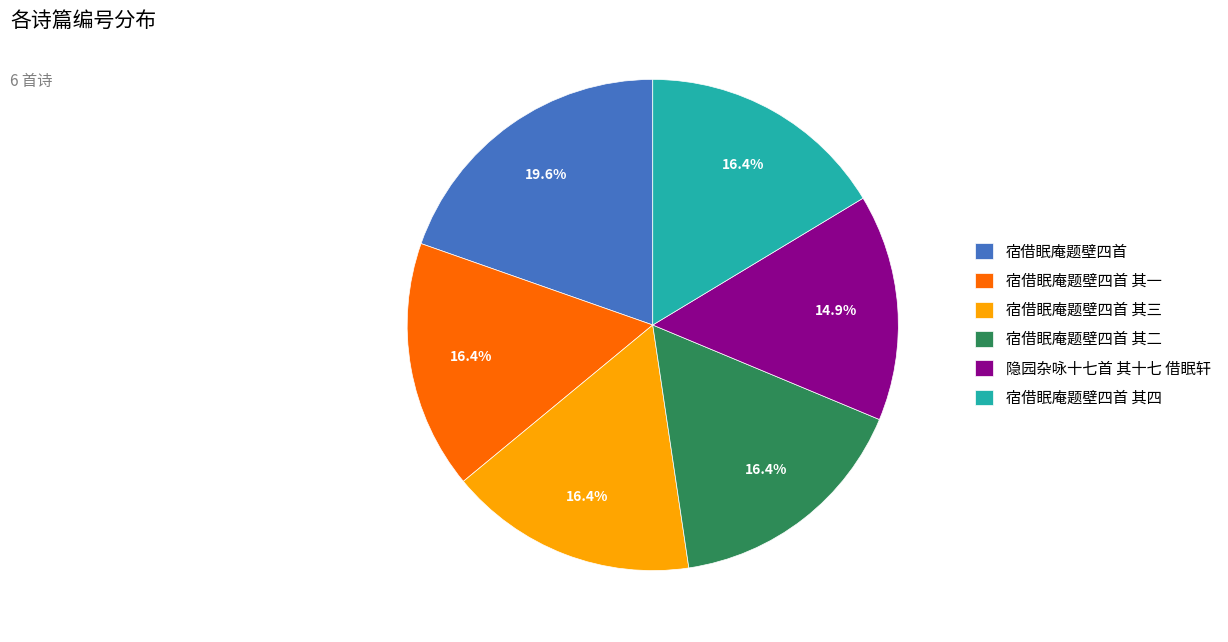

What is the smallest slice in the pie chart?

隐园杂咏十七首 其十七 借眠轩